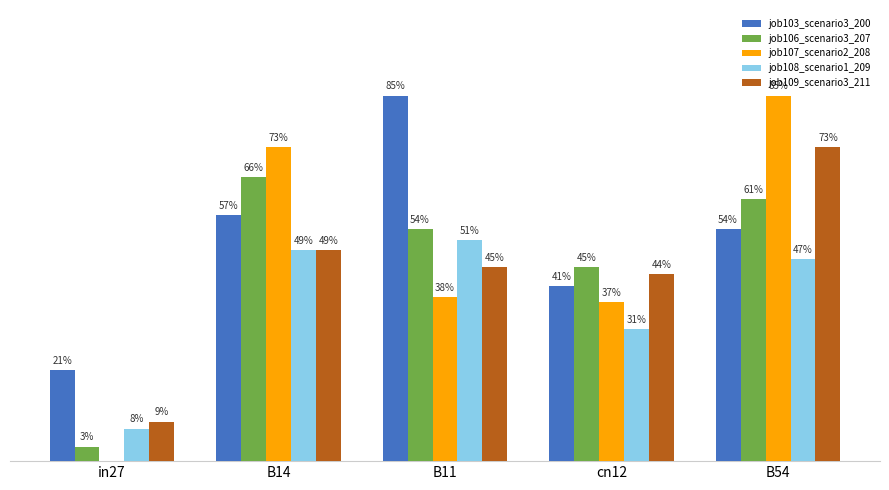

What is the label of the 4th bar from the left?

cn12